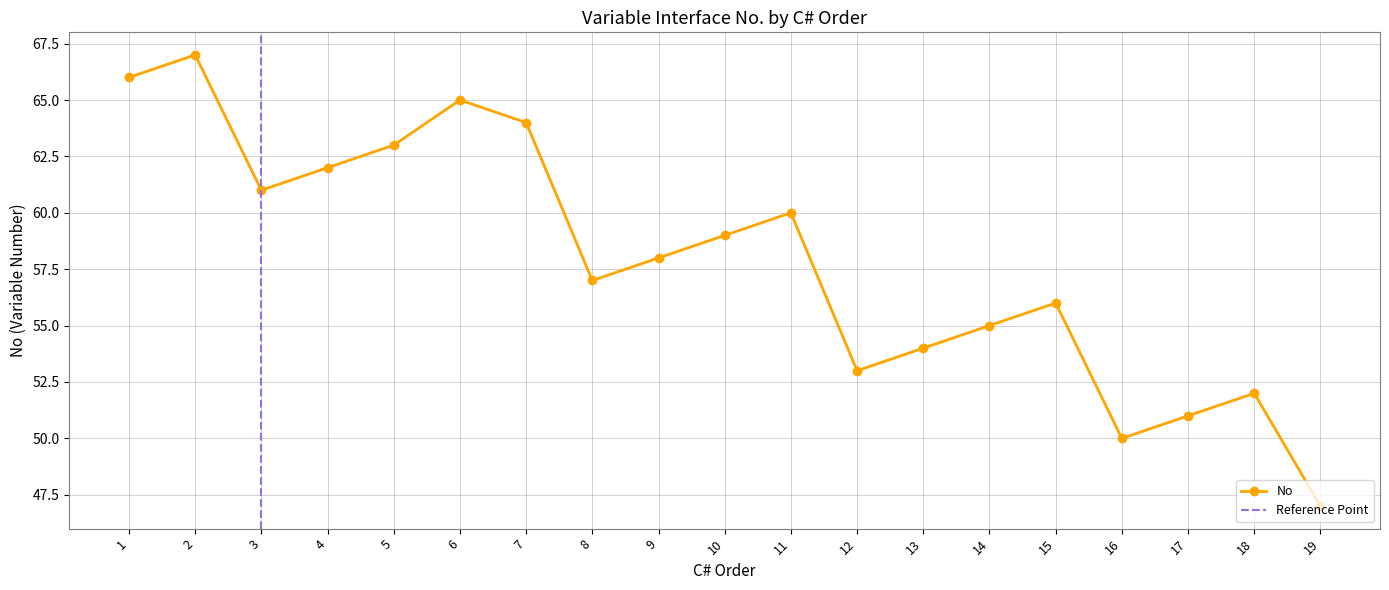

Which label corresponds to the largest value in the chart?

2